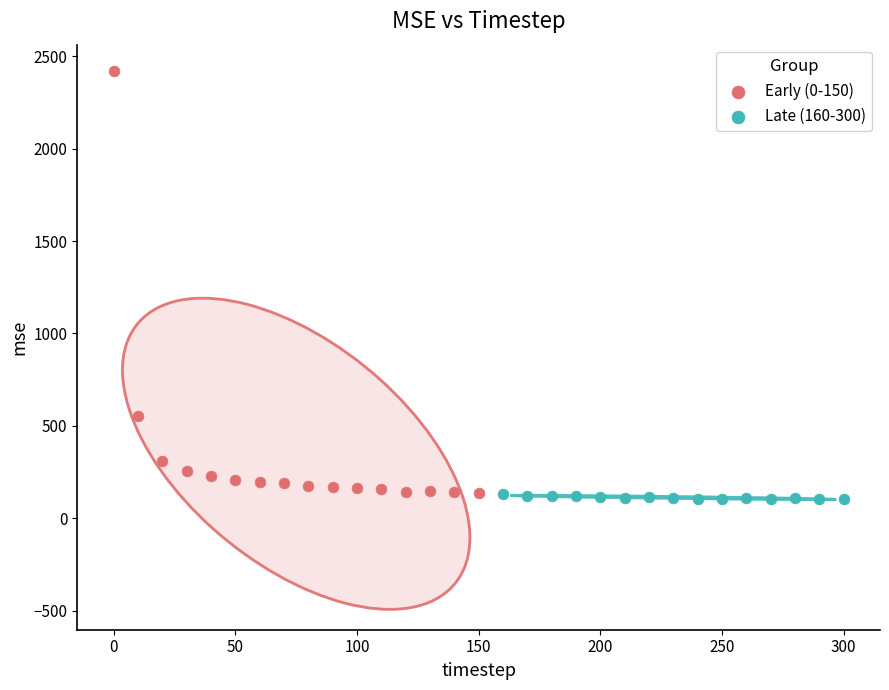

Which series has the widest spread of Y values?

Early (0-150)